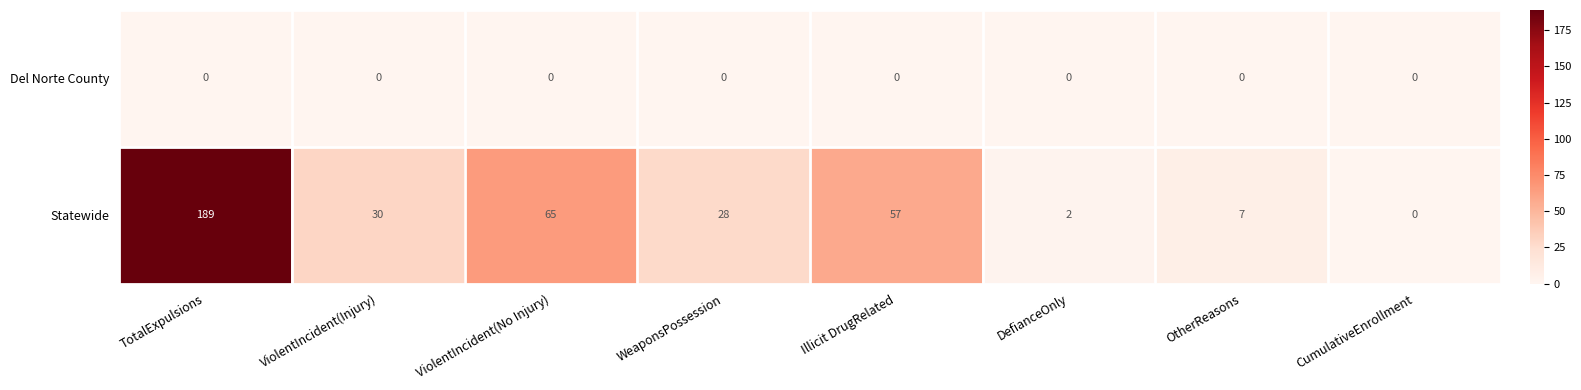

Which series has the widest spread of values?

Statewide